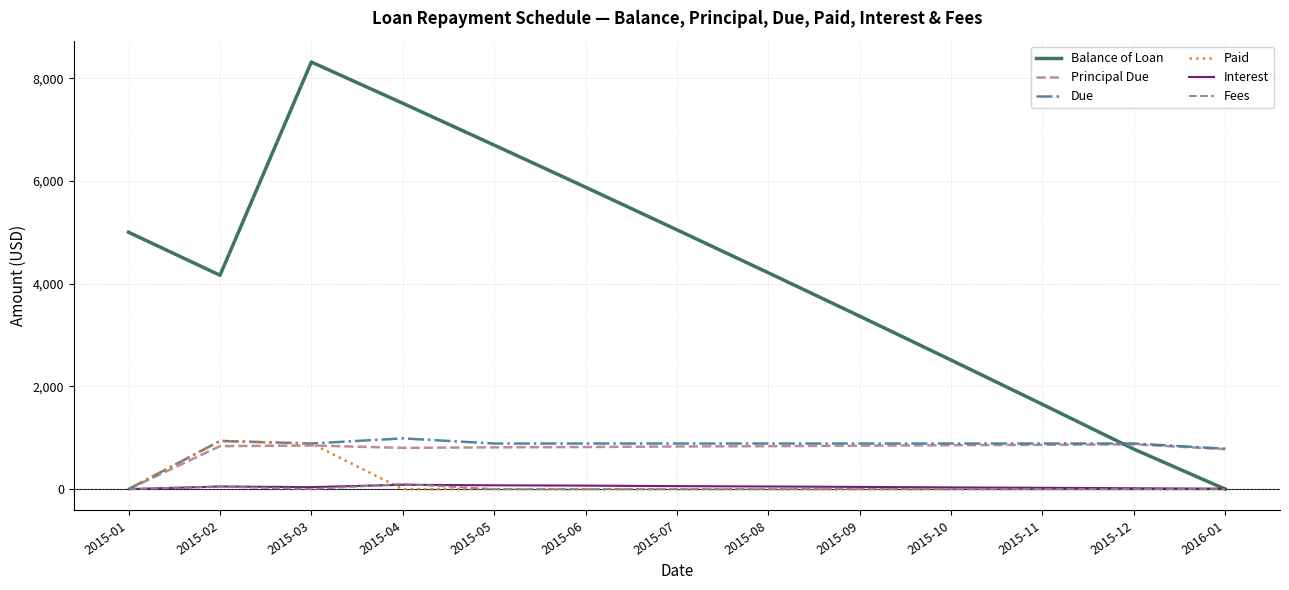

Which series has the largest total across all categories?

Balance of Loan